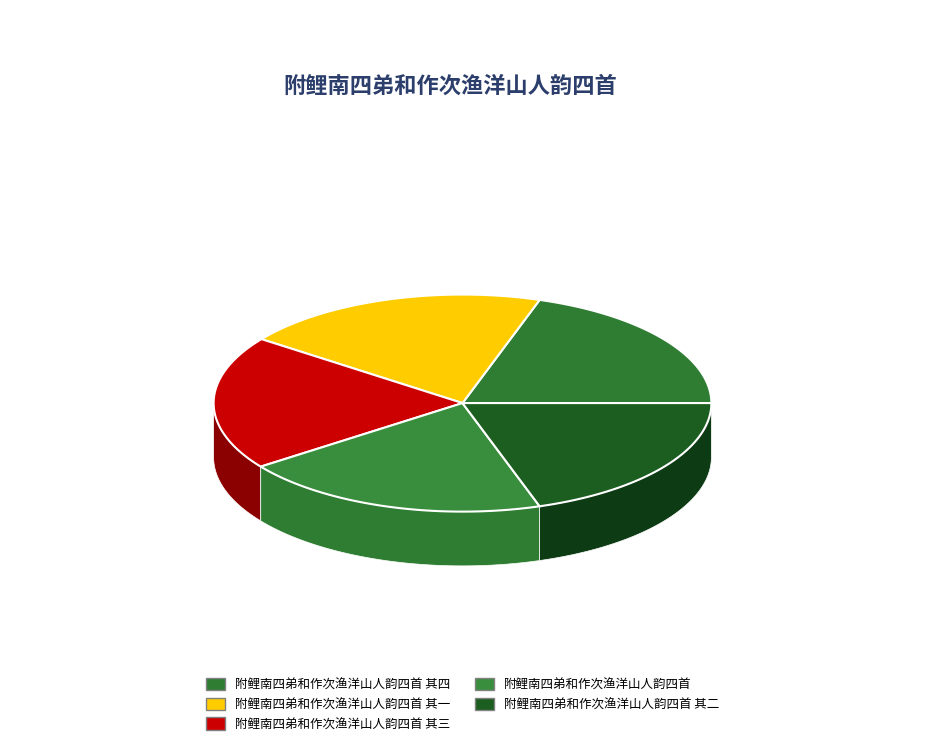

Count the number of slices in the pie.

5